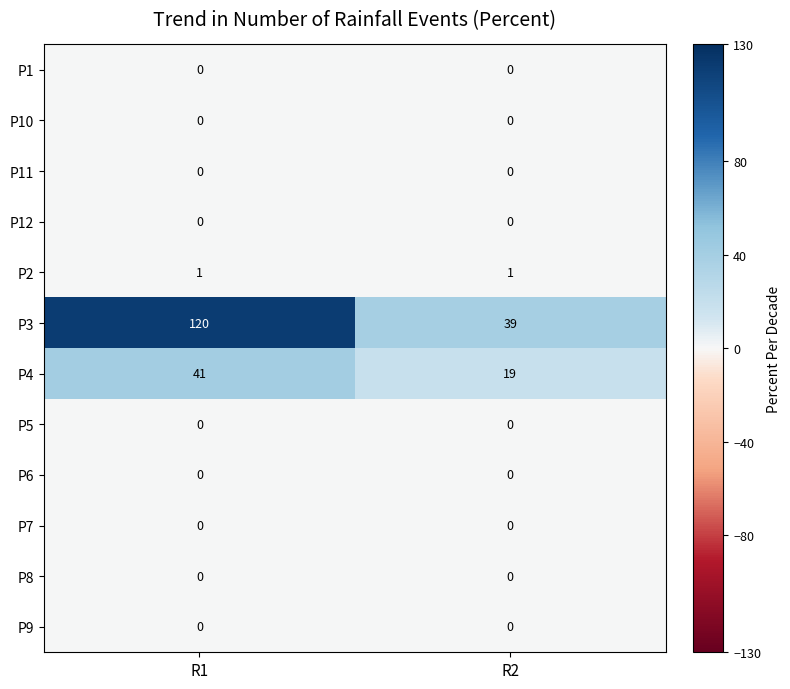

Which series has the largest range (max minus min)?

P3